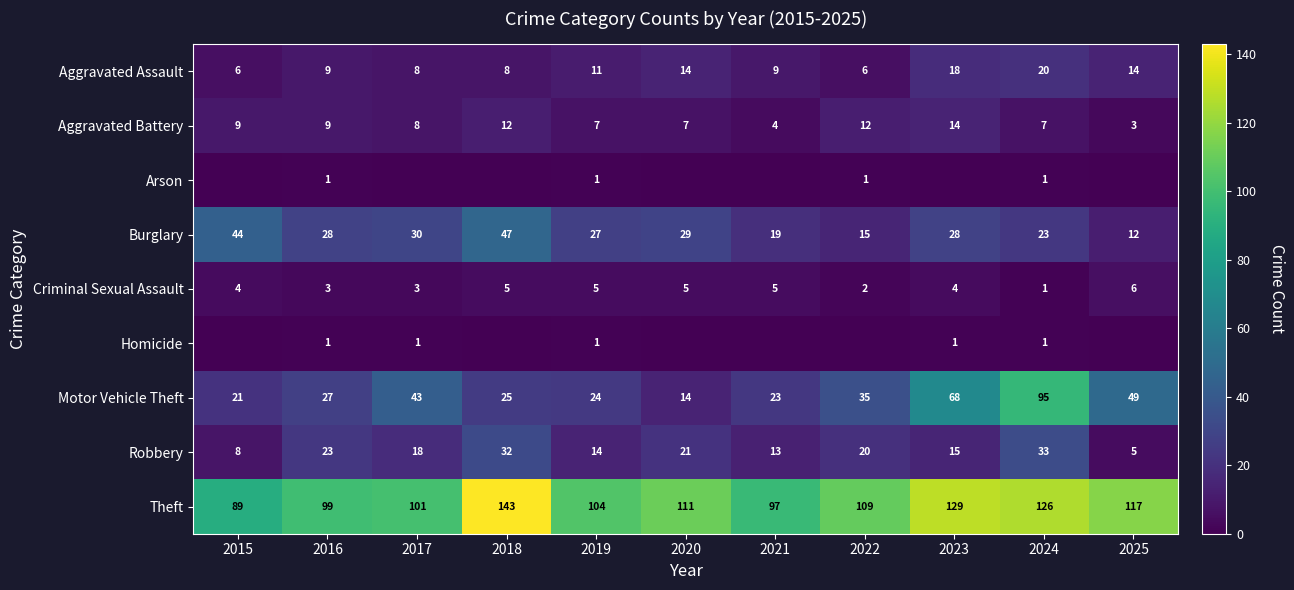

Is the value of Robbery at 2023 greater than the value of Criminal Sexual Assault at 2024?

Yes